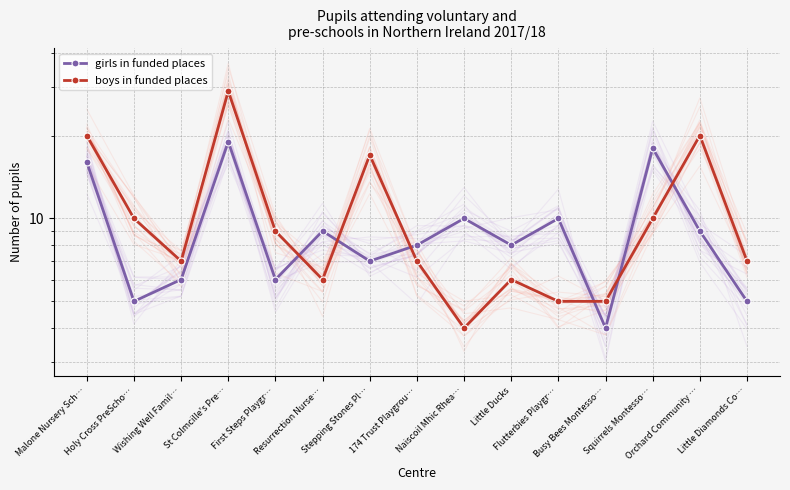

What position from the left is St Colmcille's Pre…?

4